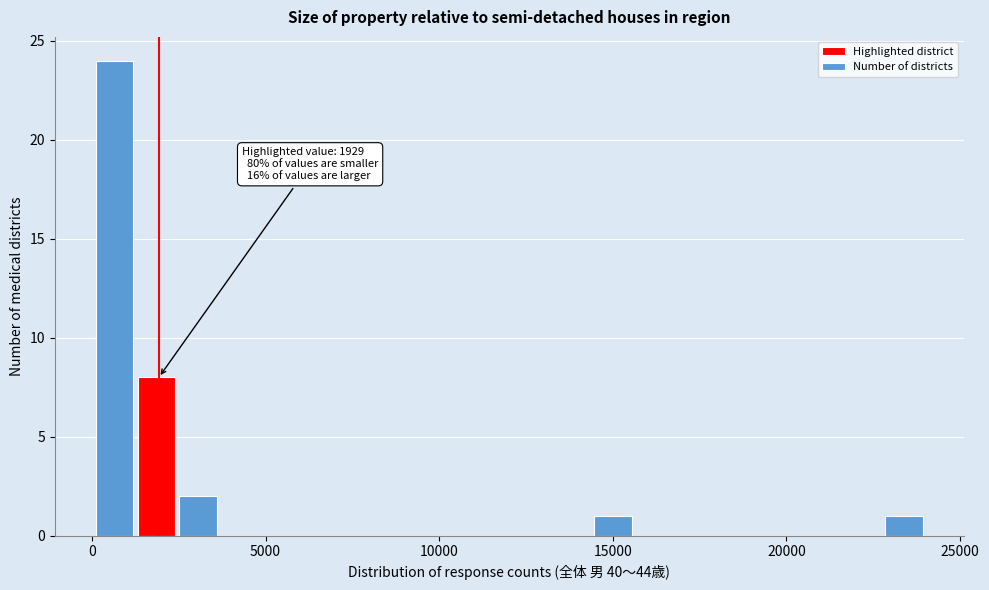

Around what value on the x-axis is the tallest bar? Give the approximate position of its centre, as read against the axis.

500